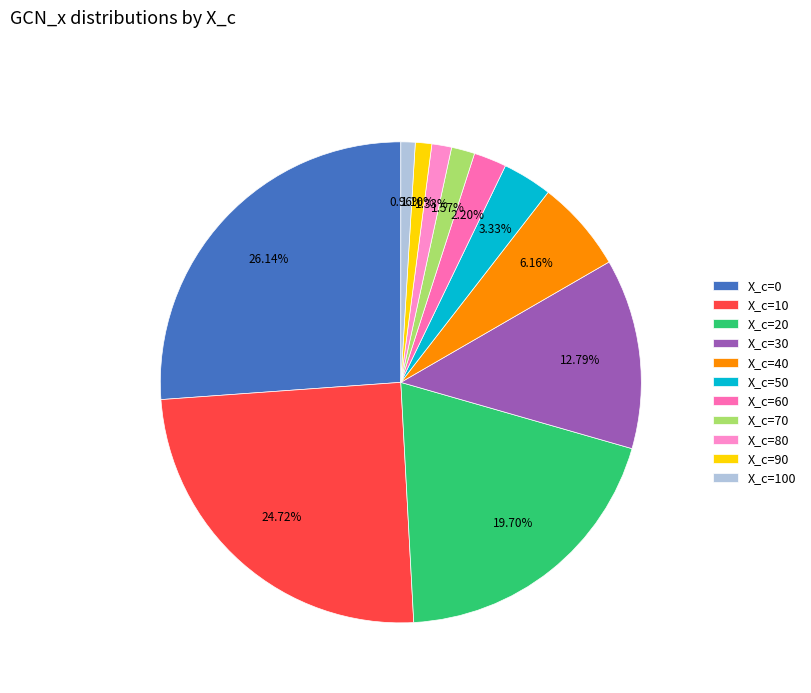

Does any single category account for the majority?

No